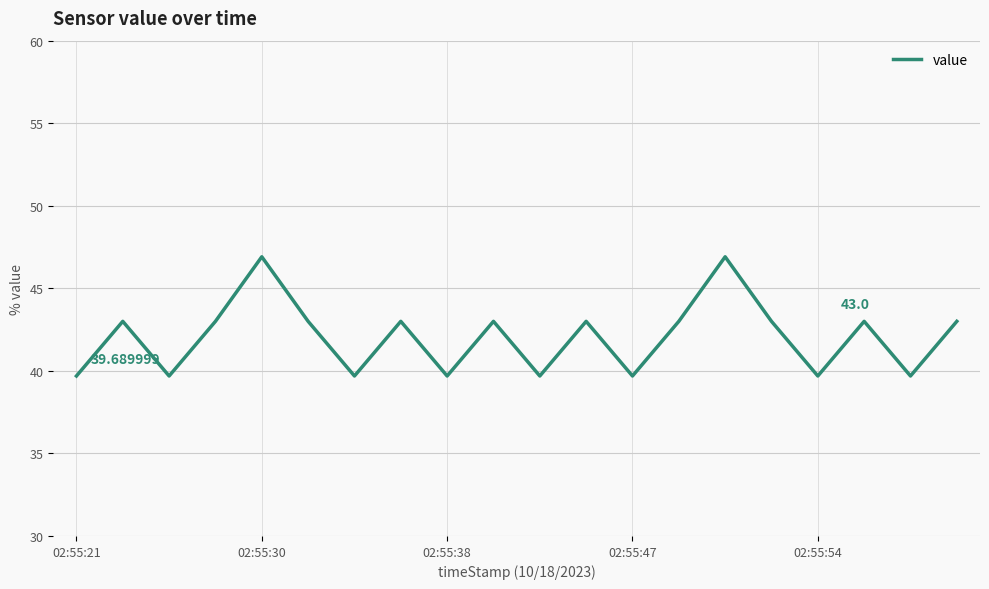

What is the difference between the maximum and minimum values?

7.2